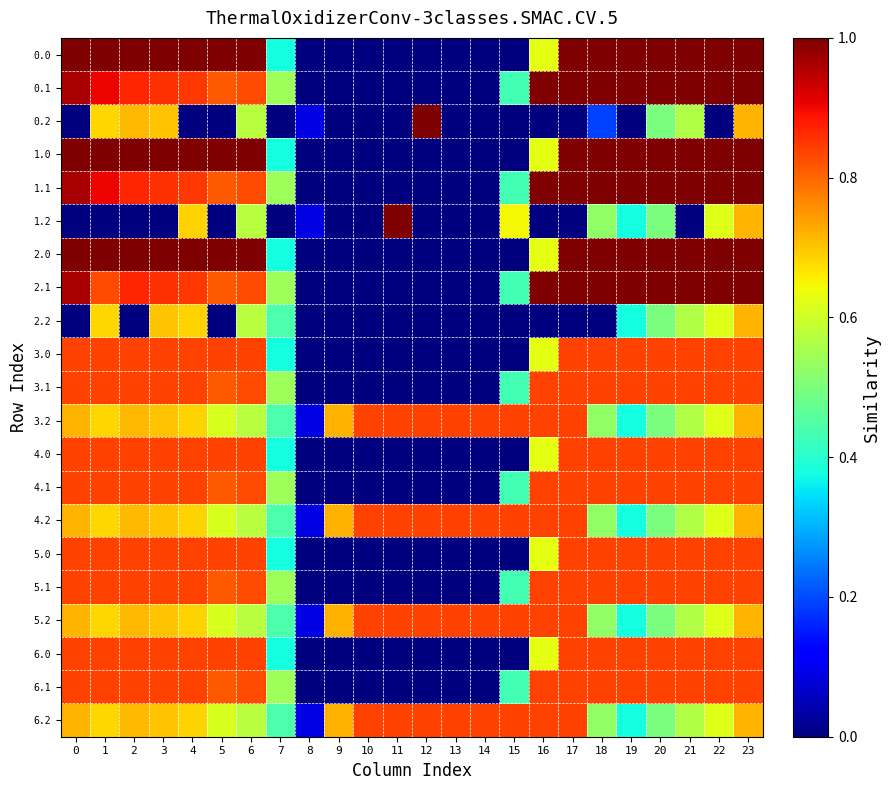

Reading right to left, transcribe all the data shown in this chart.

0.0: 23=1.0	22=1.0	21=1.0	20=1.0	19=1.0	18=1.0	17=1.0	16=0.6	15=0.0	14=0.0	13=0.0	12=0.0	11=0.0	10=0.0	9=0.0	8=0.0	7=0.4	6=1.0	5=1.0	4=1.0	3=1.0	2=1.0	1=1.0	0=1.0
0.1: 23=1.0	22=1.0	21=1.0	20=1.0	19=1.0	18=1.0	17=1.0	16=1.0	15=0.4	14=0.0	13=0.0	12=0.0	11=0.0	10=0.0	9=0.0	8=0.0	7=0.5	6=0.8	5=0.8	4=0.8	3=0.9	2=0.9	1=0.9	0=1.0
0.2: 23=0.7	22=0.0	21=0.6	20=0.5	19=0.0	18=0.2	17=0.0	16=0.0	15=0.0	14=0.0	13=0.0	12=1.0	11=0.0	10=0.0	9=0.0	8=0.1	7=0.0	6=0.6	5=0.0	4=0.0	3=0.7	2=0.7	1=0.7	0=0.0
1.0: 23=1.0	22=1.0	21=1.0	20=1.0	19=1.0	18=1.0	17=1.0	16=0.6	15=0.0	14=0.0	13=0.0	12=0.0	11=0.0	10=0.0	9=0.0	8=0.0	7=0.4	6=1.0	5=1.0	4=1.0	3=1.0	2=1.0	1=1.0	0=1.0
1.1: 23=1.0	22=1.0	21=1.0	20=1.0	19=1.0	18=1.0	17=1.0	16=1.0	15=0.4	14=0.0	13=0.0	12=0.0	11=0.0	10=0.0	9=0.0	8=0.0	7=0.5	6=0.8	5=0.8	4=0.8	3=0.9	2=0.9	1=0.9	0=1.0
1.2: 23=0.7	22=0.6	21=0.0	20=0.5	19=0.4	18=0.5	17=0.0	16=0.0	15=0.6	14=0.0	13=0.0	12=0.0	11=1.0	10=0.0	9=0.0	8=0.1	7=0.0	6=0.6	5=0.0	4=0.7	3=0.0	2=0.0	1=0.0	0=0.0
2.0: 23=1.0	22=1.0	21=1.0	20=1.0	19=1.0	18=1.0	17=1.0	16=0.6	15=0.0	14=0.0	13=0.0	12=0.0	11=0.0	10=0.0	9=0.0	8=0.0	7=0.4	6=1.0	5=1.0	4=1.0	3=1.0	2=1.0	1=1.0	0=1.0
2.1: 23=1.0	22=1.0	21=1.0	20=1.0	19=1.0	18=1.0	17=1.0	16=1.0	15=0.4	14=0.0	13=0.0	12=0.0	11=0.0	10=0.0	9=0.0	8=0.0	7=0.5	6=0.8	5=0.8	4=0.8	3=0.9	2=0.9	1=0.8	0=1.0
2.2: 23=0.7	22=0.6	21=0.6	20=0.5	19=0.4	18=0.0	17=0.0	16=0.0	15=0.0	14=0.0	13=0.0	12=0.0	11=0.0	10=0.0	9=0.0	8=0.0	7=0.4	6=0.6	5=0.0	4=0.7	3=0.7	2=0.0	1=0.7	0=0.0
3.0: 23=0.8	22=0.8	21=0.8	20=0.8	19=0.8	18=0.8	17=0.8	16=0.6	15=0.0	14=0.0	13=0.0	12=0.0	11=0.0	10=0.0	9=0.0	8=0.0	7=0.4	6=0.8	5=0.8	4=0.8	3=0.8	2=0.8	1=0.8	0=0.8
3.1: 23=0.8	22=0.8	21=0.8	20=0.8	19=0.8	18=0.8	17=0.8	16=0.8	15=0.4	14=0.0	13=0.0	12=0.0	11=0.0	10=0.0	9=0.0	8=0.0	7=0.5	6=0.8	5=0.8	4=0.8	3=0.8	2=0.8	1=0.8	0=0.8
3.2: 23=0.7	22=0.6	21=0.6	20=0.5	19=0.4	18=0.5	17=0.8	16=0.8	15=0.8	14=0.8	13=0.8	12=0.8	11=0.8	10=0.8	9=0.7	8=0.1	7=0.4	6=0.6	5=0.6	4=0.7	3=0.7	2=0.7	1=0.7	0=0.7
4.0: 23=0.8	22=0.8	21=0.8	20=0.8	19=0.8	18=0.8	17=0.8	16=0.6	15=0.0	14=0.0	13=0.0	12=0.0	11=0.0	10=0.0	9=0.0	8=0.0	7=0.4	6=0.8	5=0.8	4=0.8	3=0.8	2=0.8	1=0.8	0=0.8
4.1: 23=0.8	22=0.8	21=0.8	20=0.8	19=0.8	18=0.8	17=0.8	16=0.8	15=0.4	14=0.0	13=0.0	12=0.0	11=0.0	10=0.0	9=0.0	8=0.0	7=0.5	6=0.8	5=0.8	4=0.8	3=0.8	2=0.8	1=0.8	0=0.8
4.2: 23=0.7	22=0.6	21=0.6	20=0.5	19=0.4	18=0.5	17=0.8	16=0.8	15=0.8	14=0.8	13=0.8	12=0.8	11=0.8	10=0.8	9=0.7	8=0.1	7=0.4	6=0.6	5=0.6	4=0.7	3=0.7	2=0.7	1=0.7	0=0.7
5.0: 23=0.8	22=0.8	21=0.8	20=0.8	19=0.8	18=0.8	17=0.8	16=0.6	15=0.0	14=0.0	13=0.0	12=0.0	11=0.0	10=0.0	9=0.0	8=0.0	7=0.4	6=0.8	5=0.8	4=0.8	3=0.8	2=0.8	1=0.8	0=0.8
5.1: 23=0.8	22=0.8	21=0.8	20=0.8	19=0.8	18=0.8	17=0.8	16=0.8	15=0.4	14=0.0	13=0.0	12=0.0	11=0.0	10=0.0	9=0.0	8=0.0	7=0.5	6=0.8	5=0.8	4=0.8	3=0.8	2=0.8	1=0.8	0=0.8
5.2: 23=0.7	22=0.6	21=0.6	20=0.5	19=0.4	18=0.5	17=0.8	16=0.8	15=0.8	14=0.8	13=0.8	12=0.8	11=0.8	10=0.8	9=0.7	8=0.1	7=0.4	6=0.6	5=0.6	4=0.7	3=0.7	2=0.7	1=0.7	0=0.7
6.0: 23=0.8	22=0.8	21=0.8	20=0.8	19=0.8	18=0.8	17=0.8	16=0.6	15=0.0	14=0.0	13=0.0	12=0.0	11=0.0	10=0.0	9=0.0	8=0.0	7=0.4	6=0.8	5=0.8	4=0.8	3=0.8	2=0.8	1=0.8	0=0.8
6.1: 23=0.8	22=0.8	21=0.8	20=0.8	19=0.8	18=0.8	17=0.8	16=0.8	15=0.4	14=0.0	13=0.0	12=0.0	11=0.0	10=0.0	9=0.0	8=0.0	7=0.5	6=0.8	5=0.8	4=0.8	3=0.8	2=0.8	1=0.8	0=0.8
6.2: 23=0.7	22=0.6	21=0.6	20=0.5	19=0.4	18=0.5	17=0.8	16=0.8	15=0.8	14=0.8	13=0.8	12=0.8	11=0.8	10=0.8	9=0.7	8=0.1	7=0.4	6=0.6	5=0.6	4=0.7	3=0.7	2=0.7	1=0.7	0=0.7